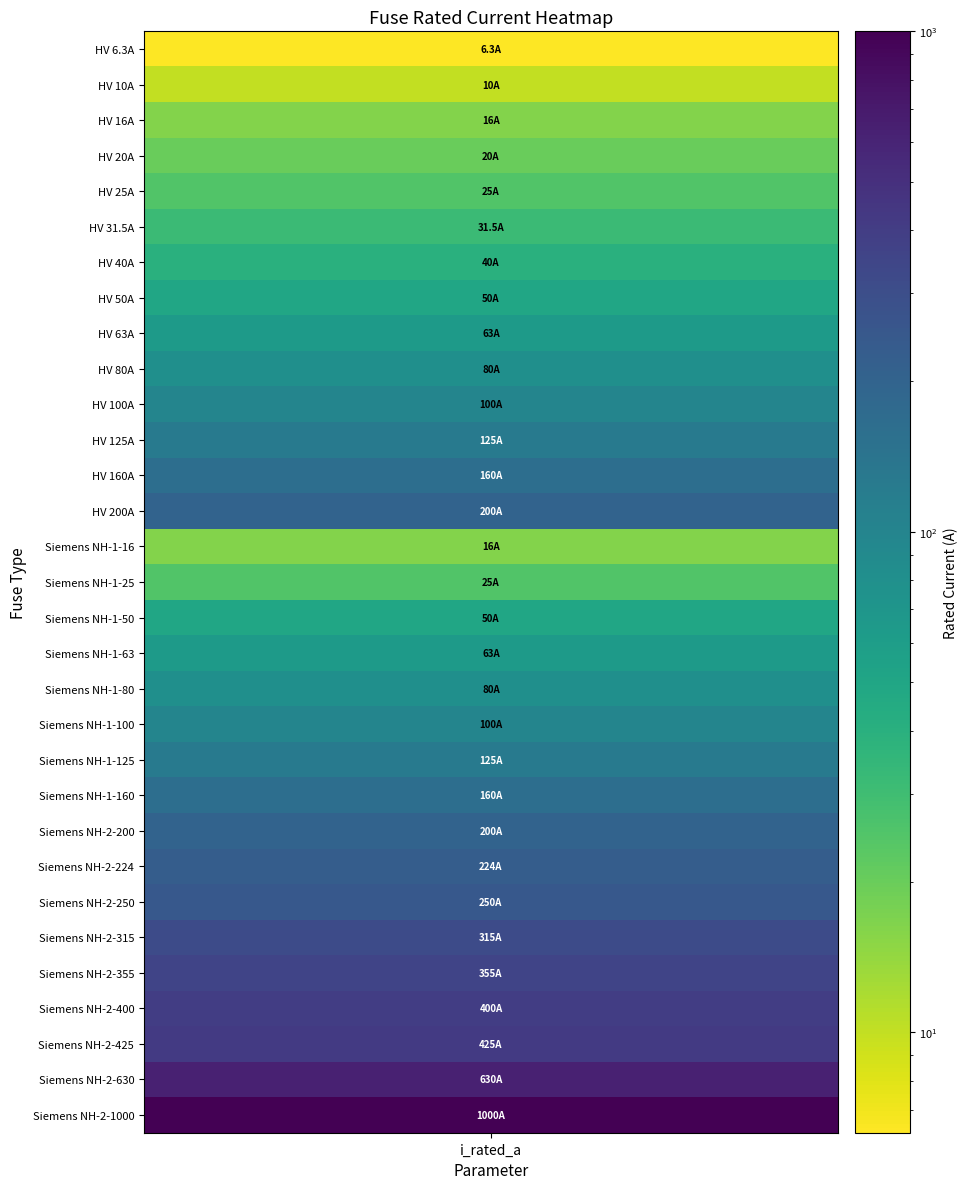

What is the smallest value displayed?

6.3